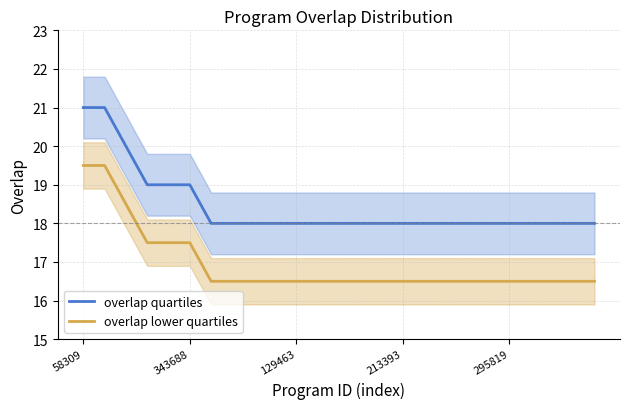

Count the number of categories in the chart.

25